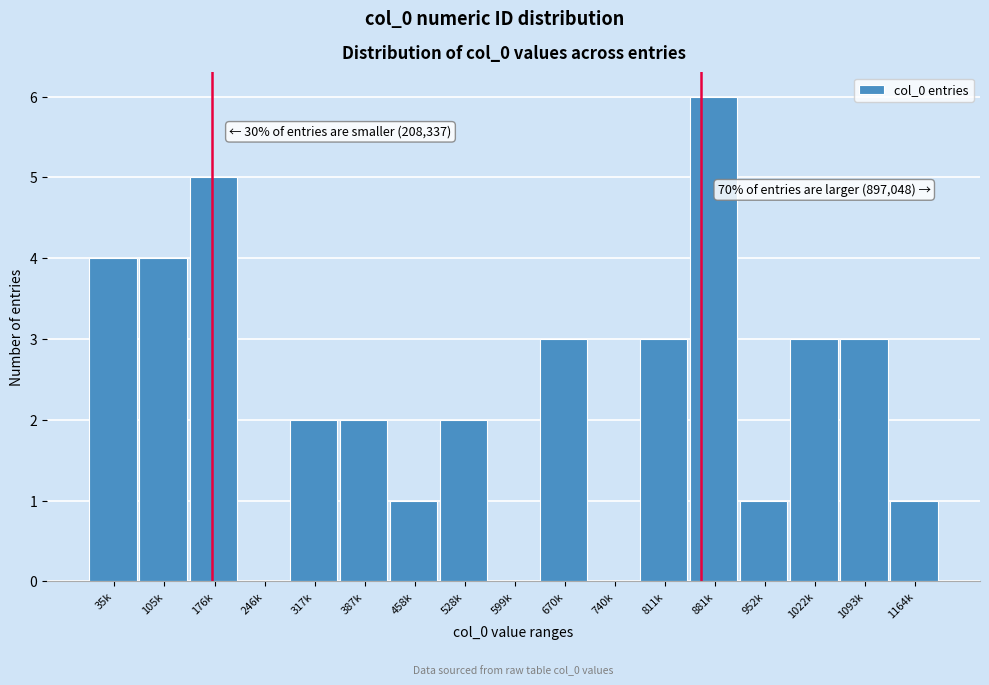

Reading left to right, transcribe all the data shown in this chart.

35k=4	105k=4	176k=5	246k=0	317k=2	387k=2	458k=1	528k=2	599k=0	670k=3	740k=0	811k=3	881k=6	952k=1	1022k=3	1093k=3	1164k=1